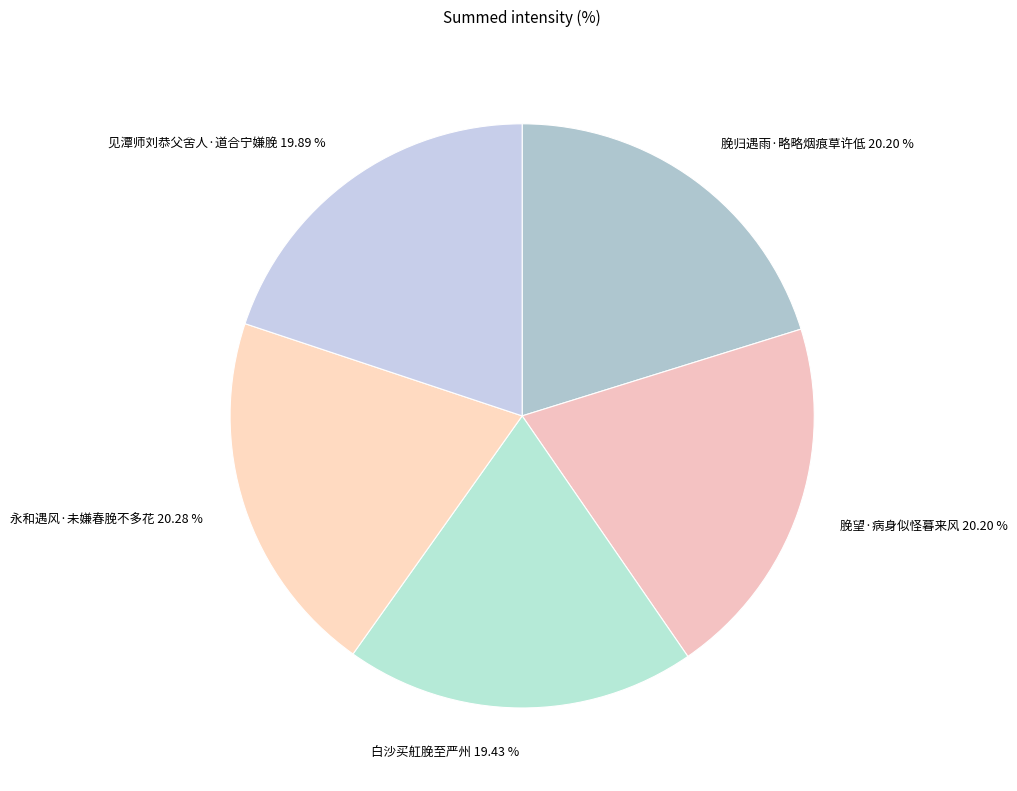

Is there a majority slice in this chart?

No